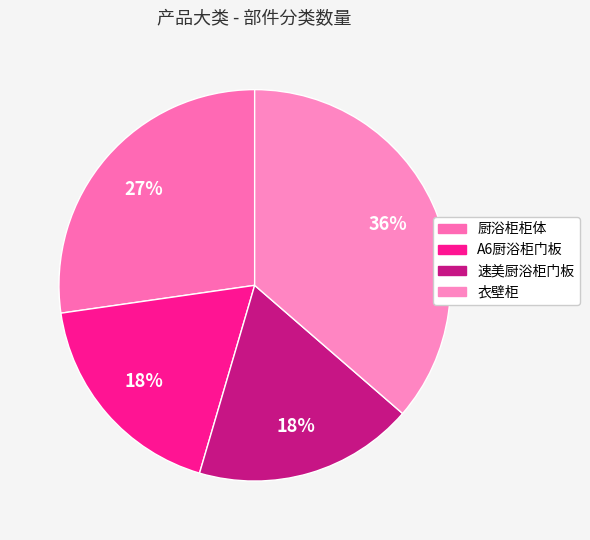

To the nearest percent, what is the difference between the 速美厨浴柜门板 and 衣壁柜 slice percentages?

18%